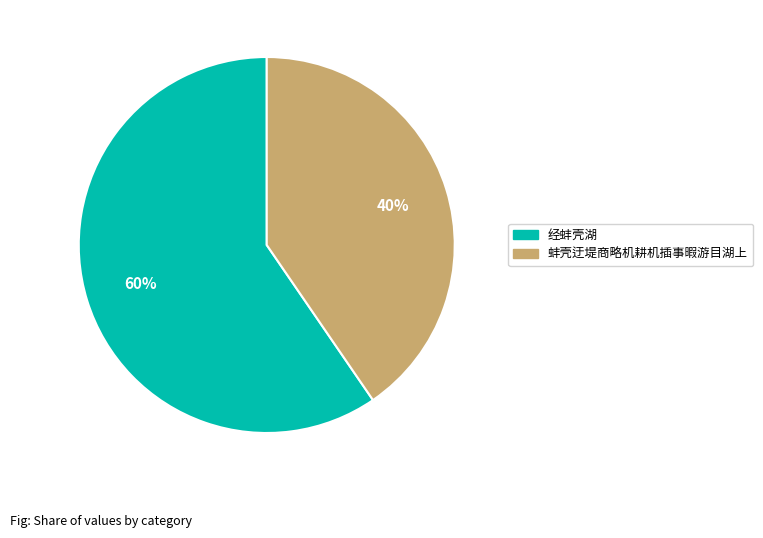

Which category has the biggest portion of the pie?

经蚌壳湖